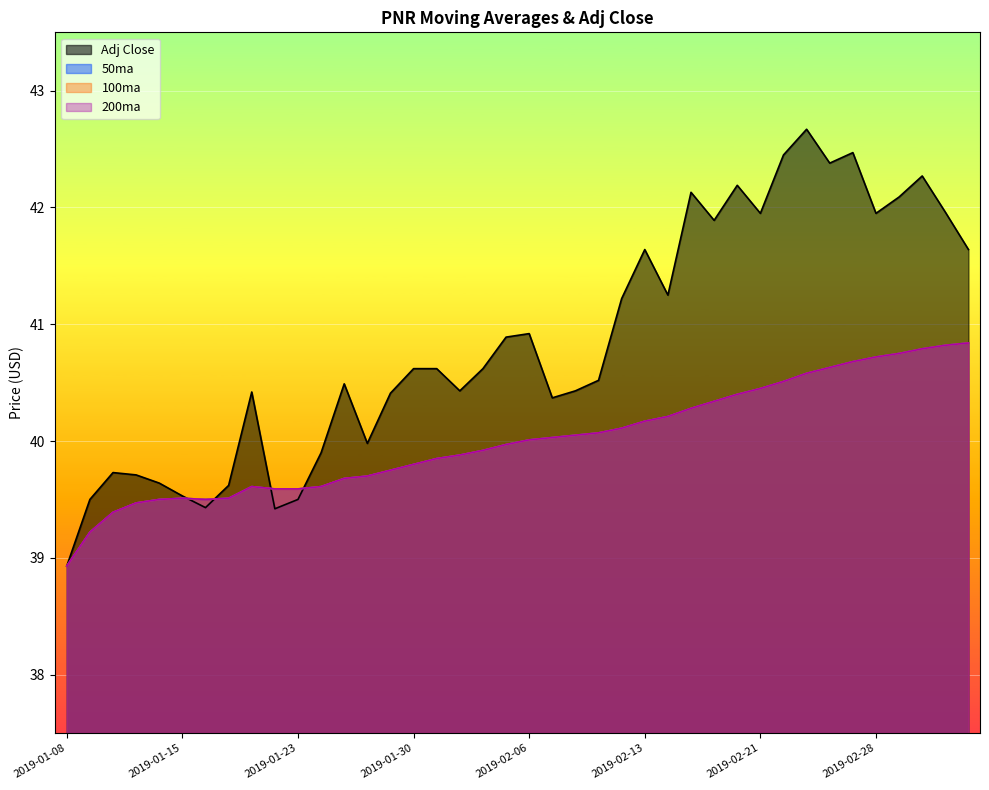

At how many categories does at least one series exceed 42?

8